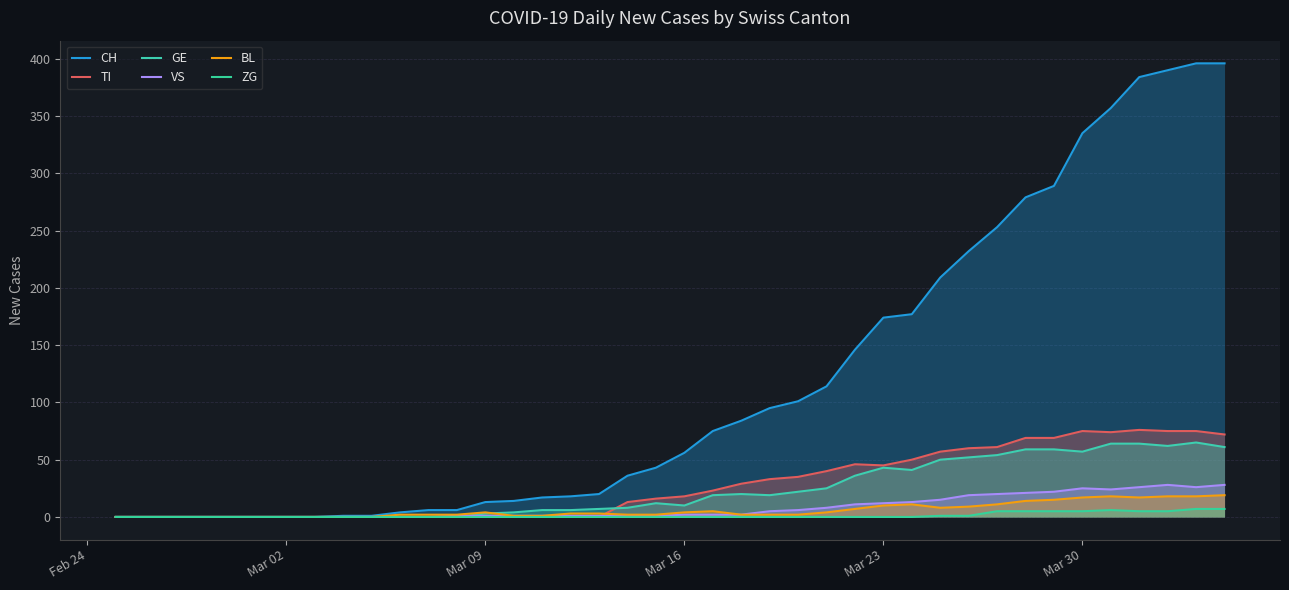

Does the chart have visible grid lines?

Yes